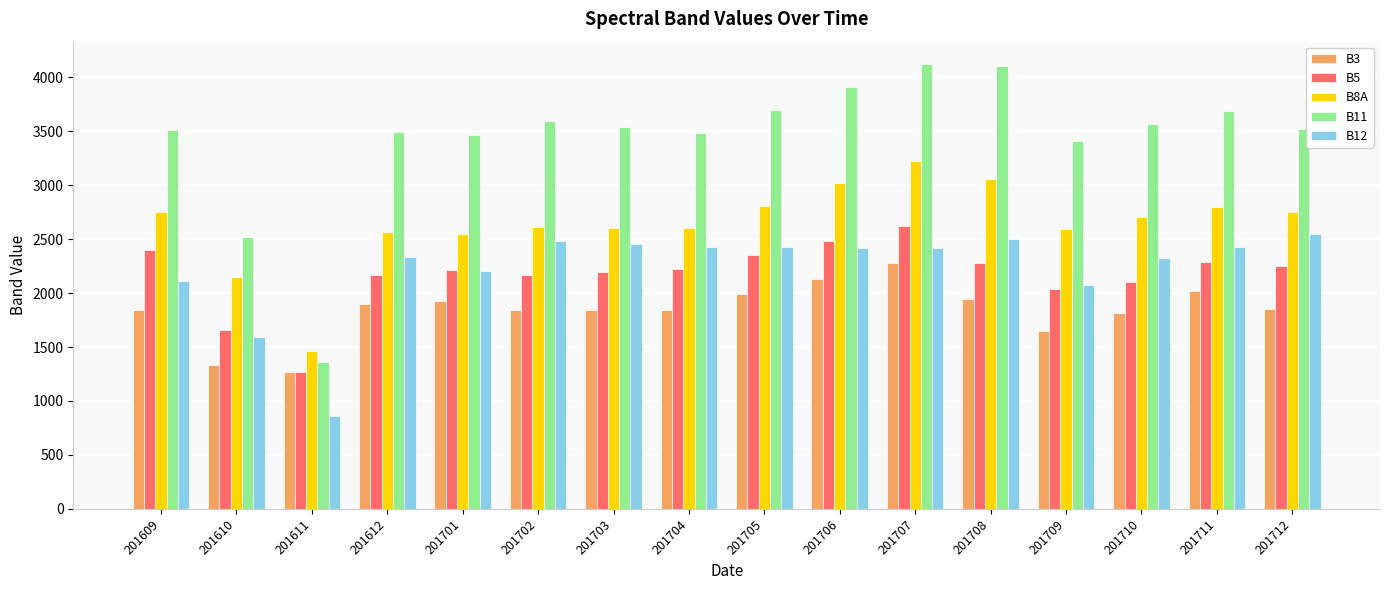

Count the number of data series in this chart.

5